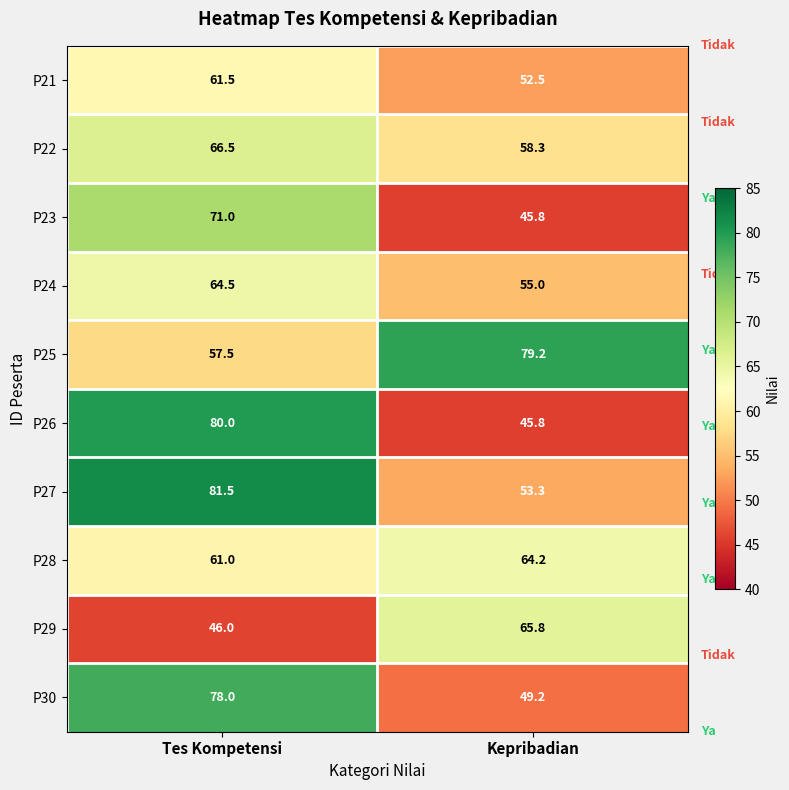

Which series has the largest total across all categories?

P25